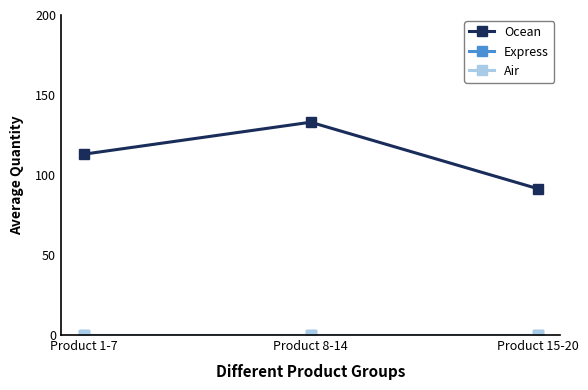

Reading left to right, what are all the values shown in this chart?

Ocean: 113.0	133.0	91.5
Express: 0.0	0.0	0.0
Air: 0.0	0.0	0.0